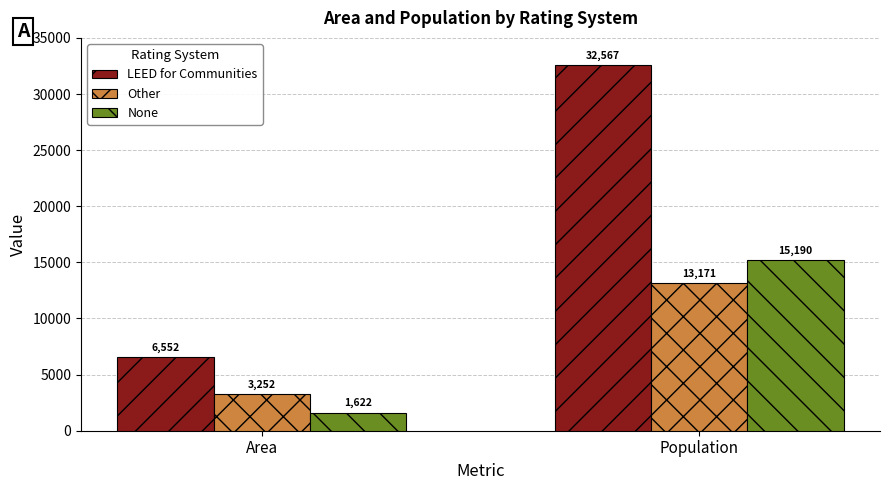

How many bars are there in each group?

3